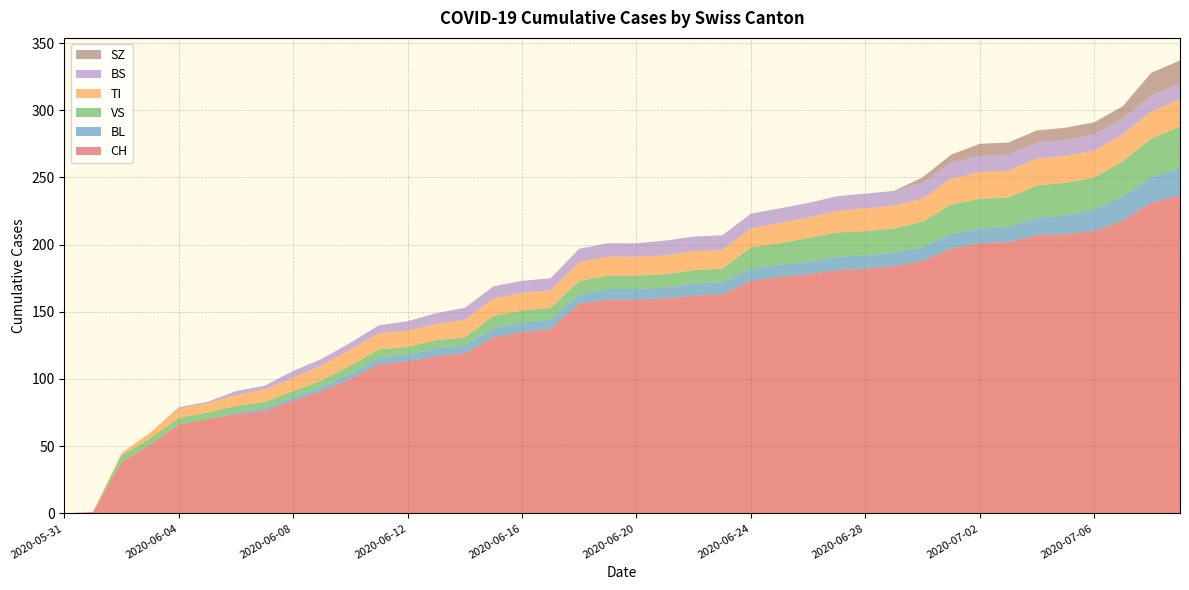

Reading left to right, list all the values displayed in this chart.

CH: 0	1	38	51	66	70	74	76	84	91	100	111	113	117	119	131	135	137	156	159	159	160	162	163	173	176	178	181	182	184	188	197	201	202	207	208	210	218	231	237
BL: 0	0	0	0	0	0	1	2	2	3	4	5	5	6	6	7	7	7	7	8	8	8	9	9	9	9	9	10	10	10	10	11	11	11	13	14	16	18	19	20
VS: 0	0	5	5	5	5	5	5	5	5	6	6	6	6	6	9	9	9	10	10	10	10	10	10	16	16	18	18	18	18	19	22	22	22	24	24	24	26	29	31
TI: 0	0	2	4	7	7	8	9	10	11	12	12	12	12	13	13	13	13	14	14	14	14	14	14	14	15	15	16	17	17	17	19	20	20	20	20	20	20	20	20
BS: 0	0	0	0	1	1	3	3	5	5	5	6	7	8	9	9	9	9	10	10	10	11	11	11	11	11	11	11	11	11	12	12	12	12	12	12	12	12	12	12
SZ: 0	0	0	0	0	0	0	0	0	0	0	0	0	0	0	0	0	0	0	0	0	0	0	0	0	0	0	0	0	0	4	6	9	9	9	9	9	9	17	17